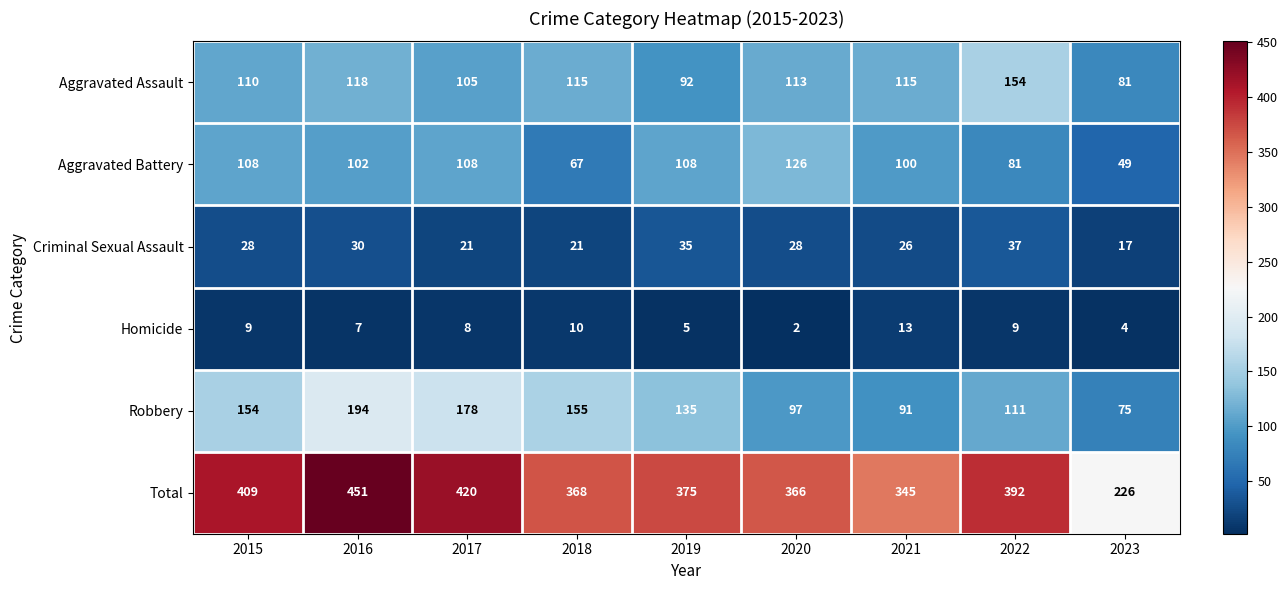

What is the greatest value displayed?

451